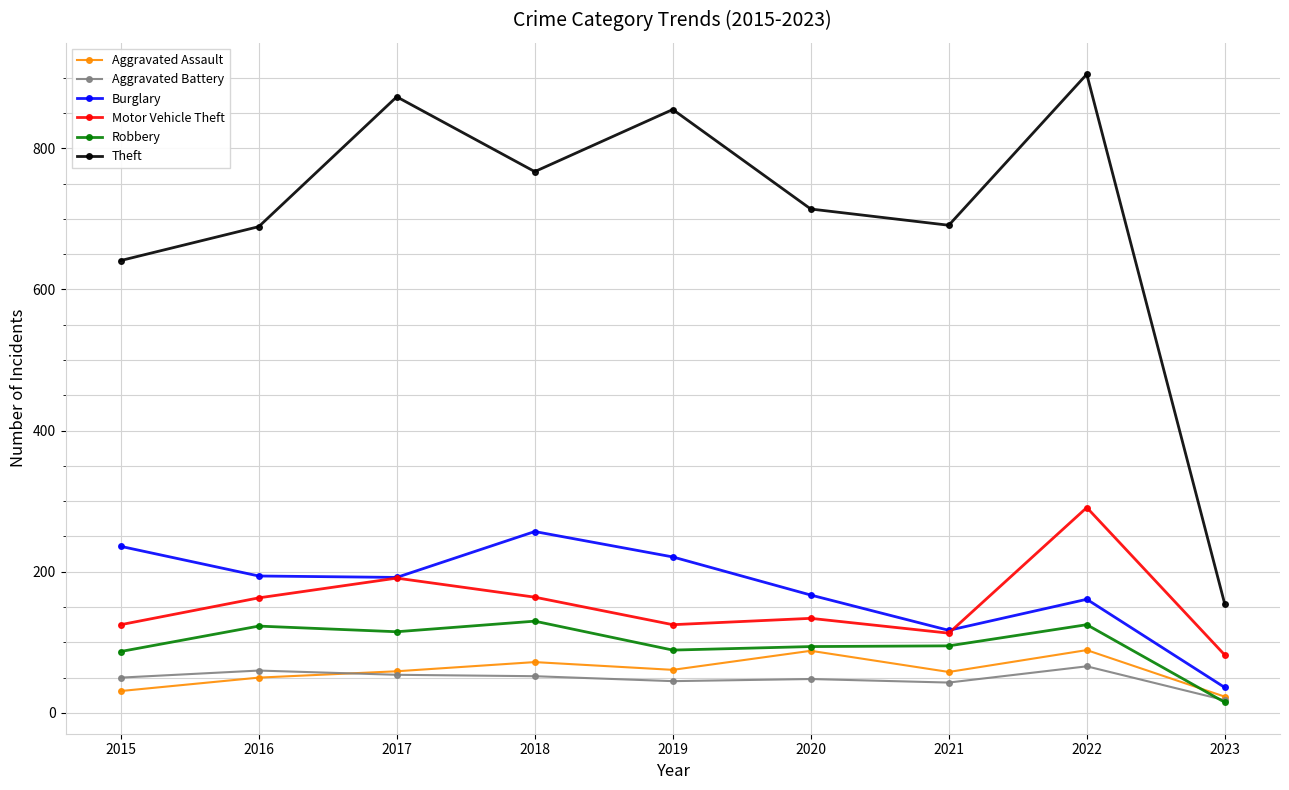

What is the value of the Theft point at the 7th from the left?

691